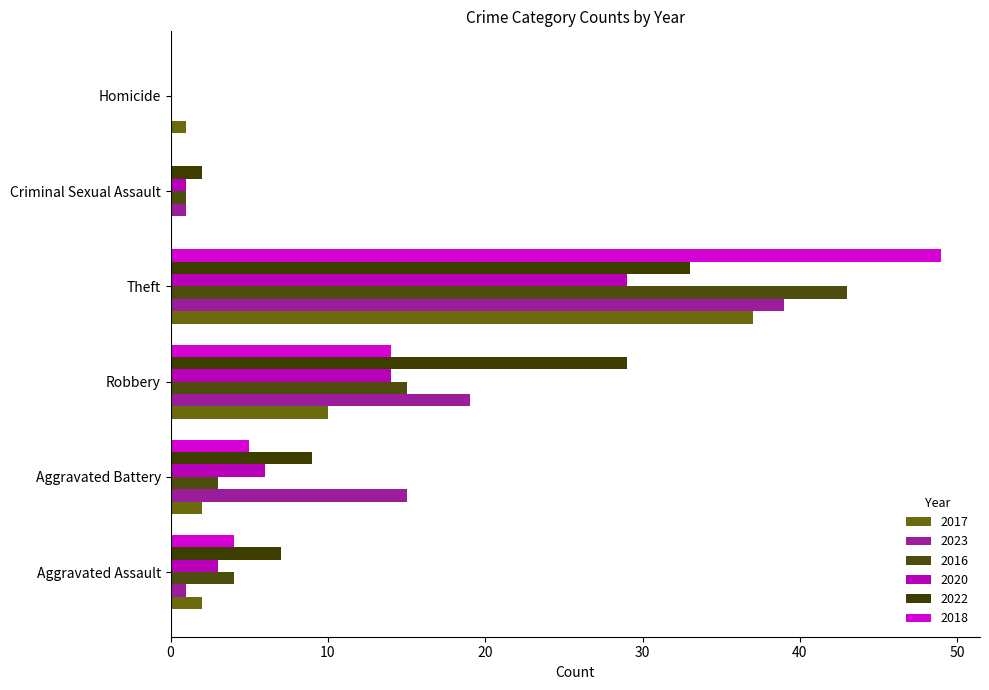

Where does the 2022 series first go above 9?

Robbery